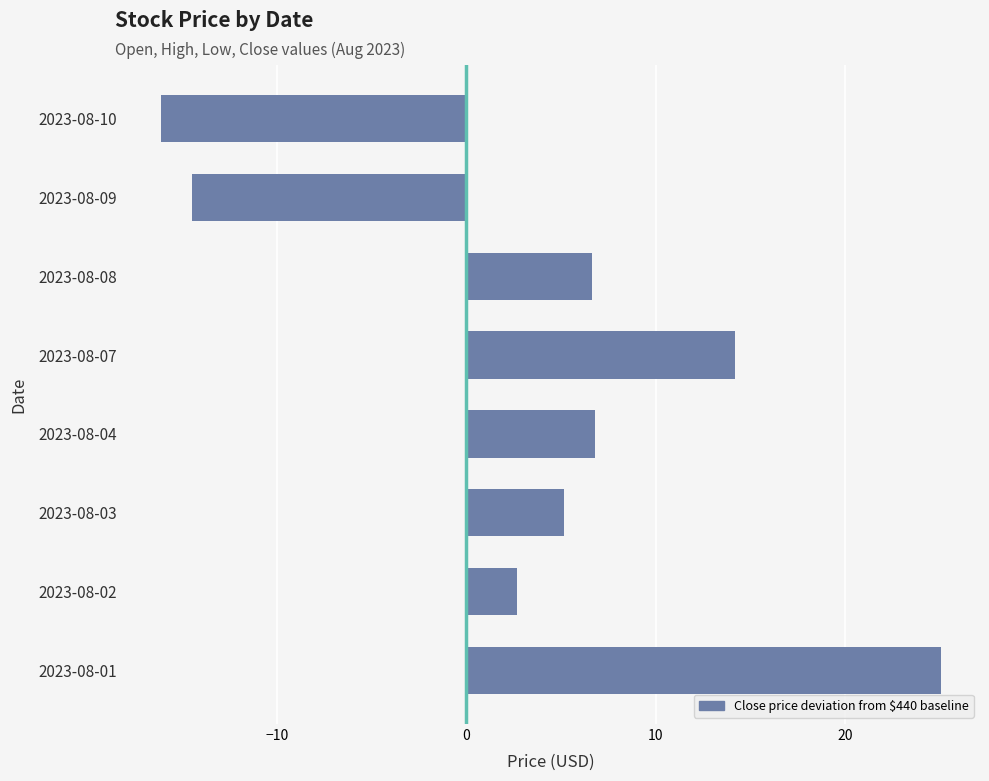

What is the sum of all values?

29.9